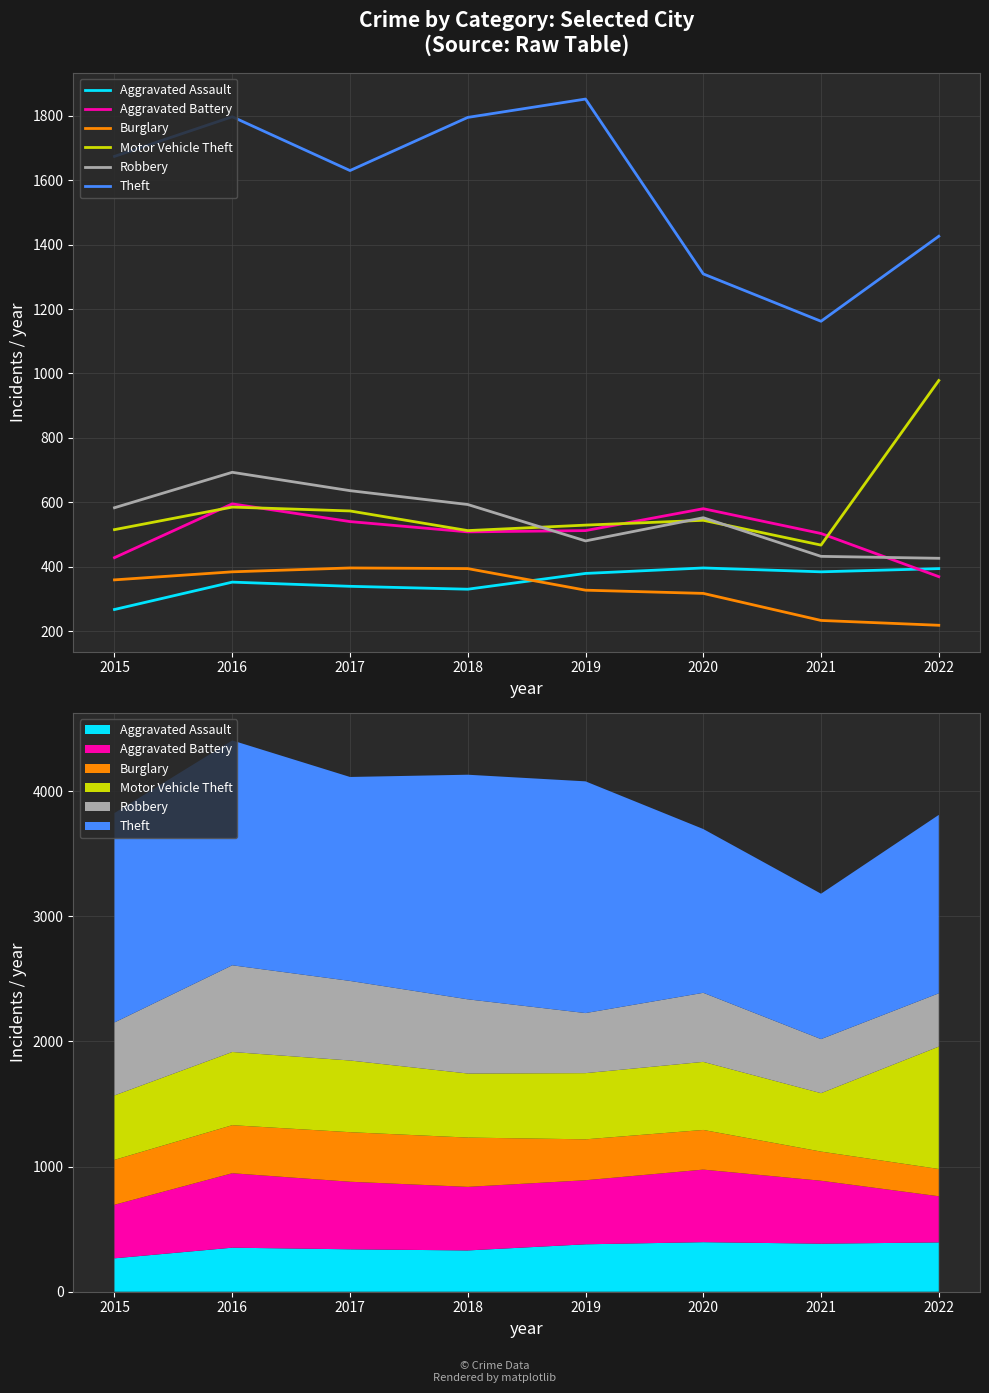

Where is the first local maximum for Aggravated Battery?

2016